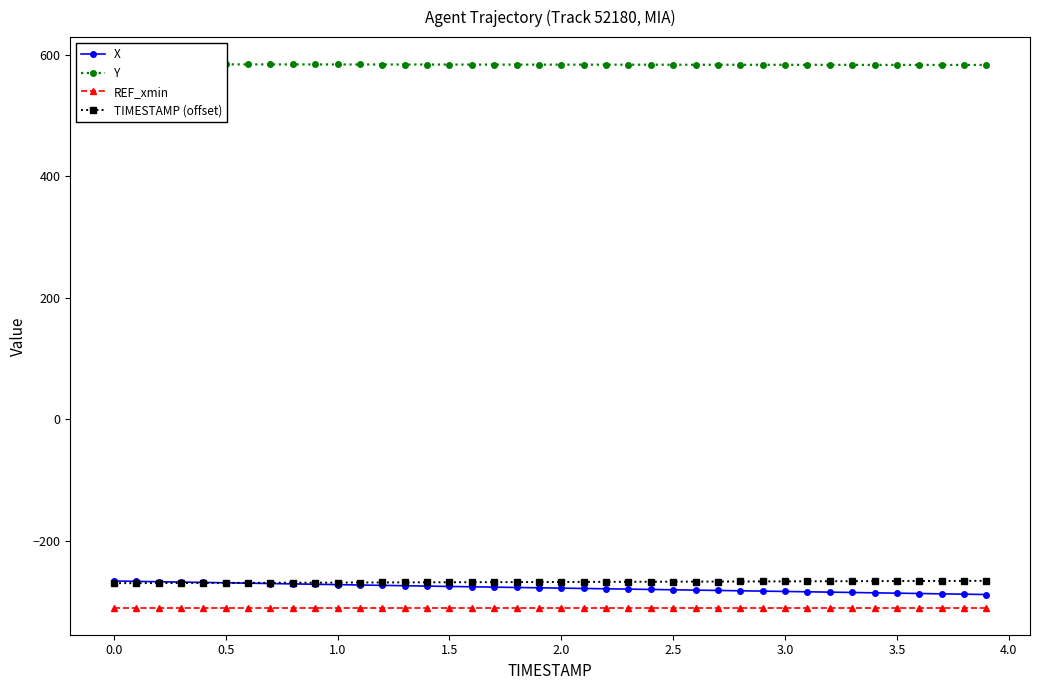

What is the maximum value for REF_xmin?

-310.1